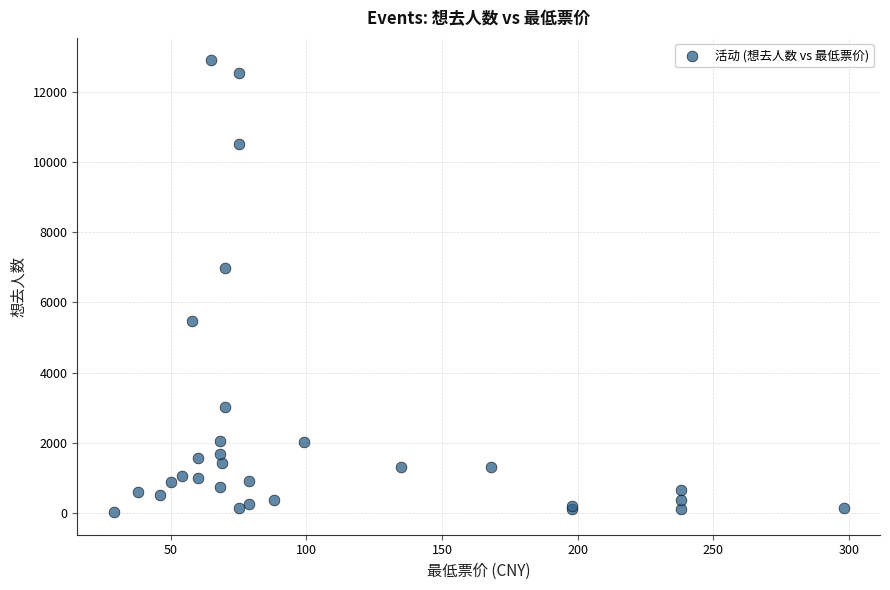

What Y value in the scatter plot is closest to 6460?

6996